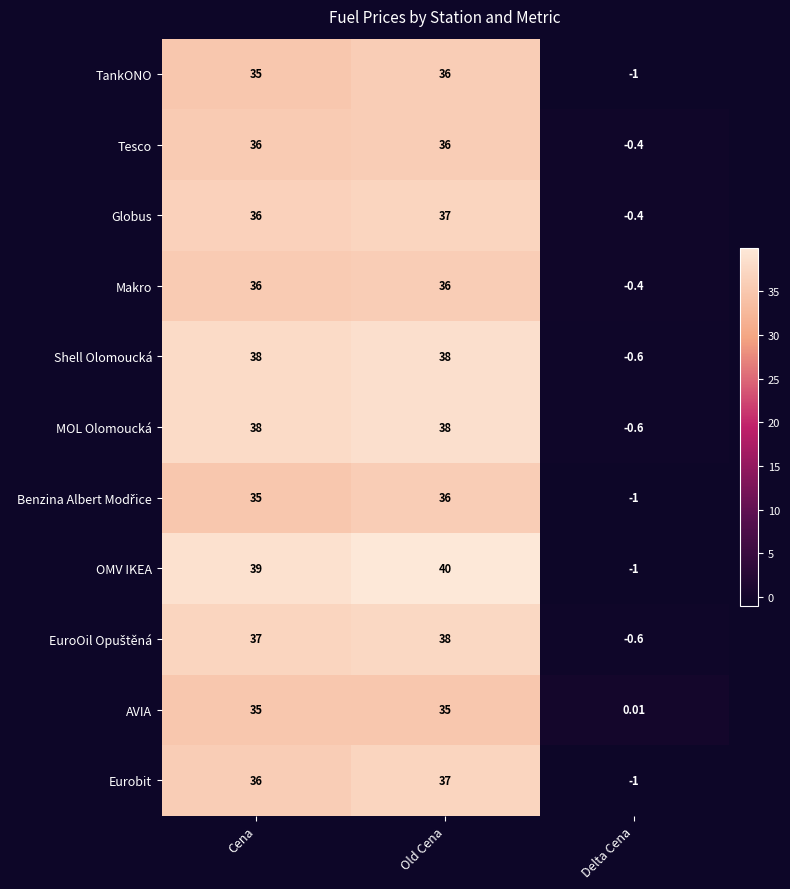

Which category has the highest value across all series?

Old Cena